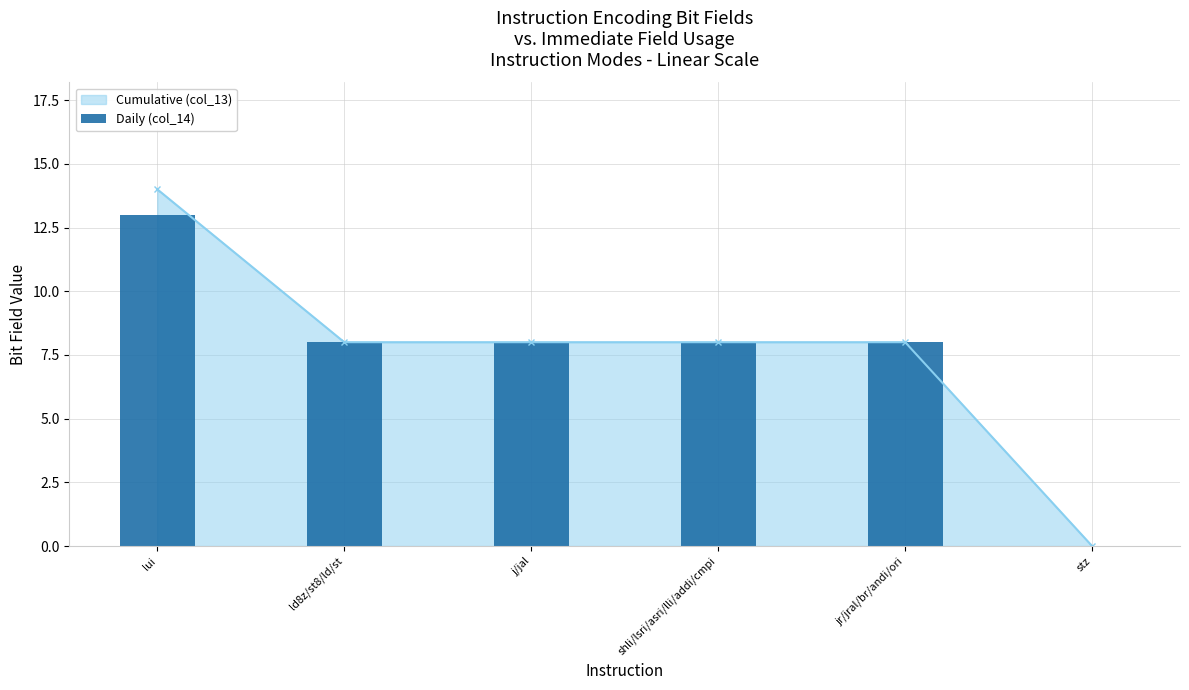

Rank the categories by value from highest to lowest.

lui, ld8z/st8/ld/st, j/jal, shli/lsri/asri/lli/addi/cmpi, jr/jral/br/andi/ori, stz